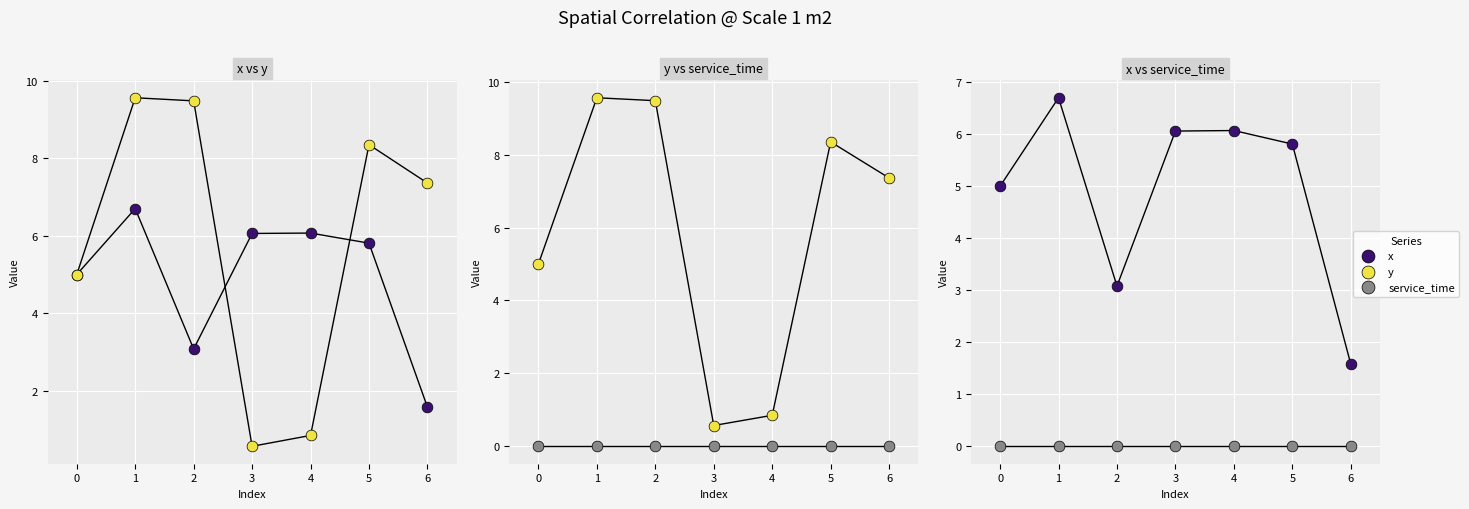

Which series has the largest total across all categories?

y